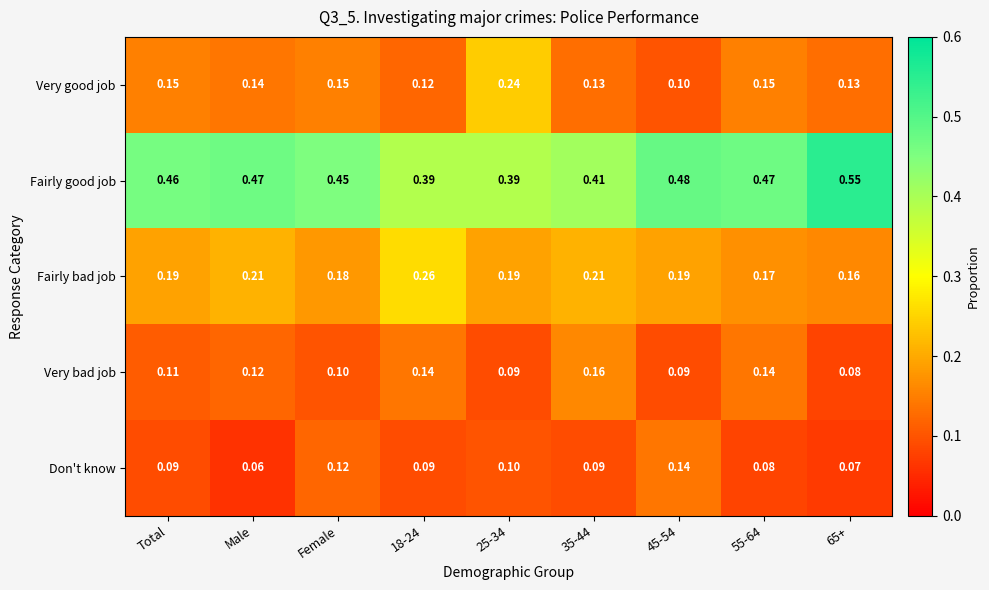

Between Female and 45-54, which series saw the biggest shift?

Very good job